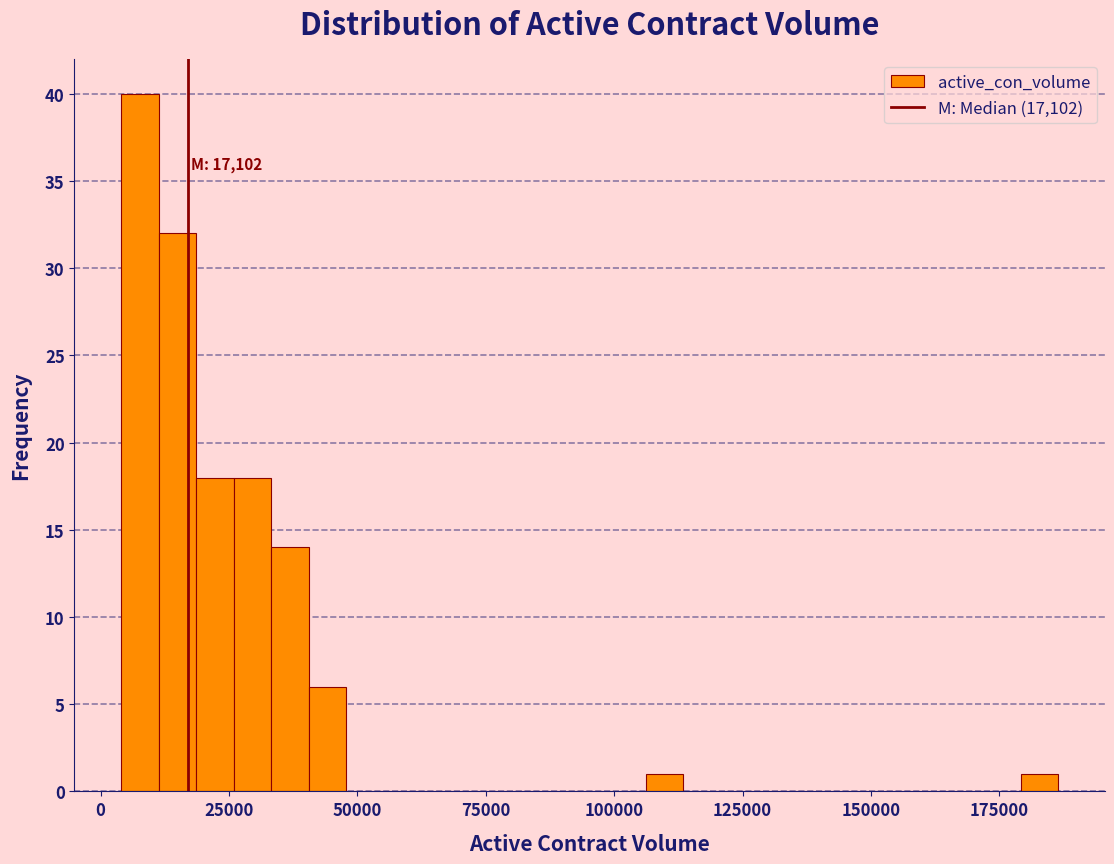

Read against the x-axis, roughly where is the centre of the tallest bar?

10000